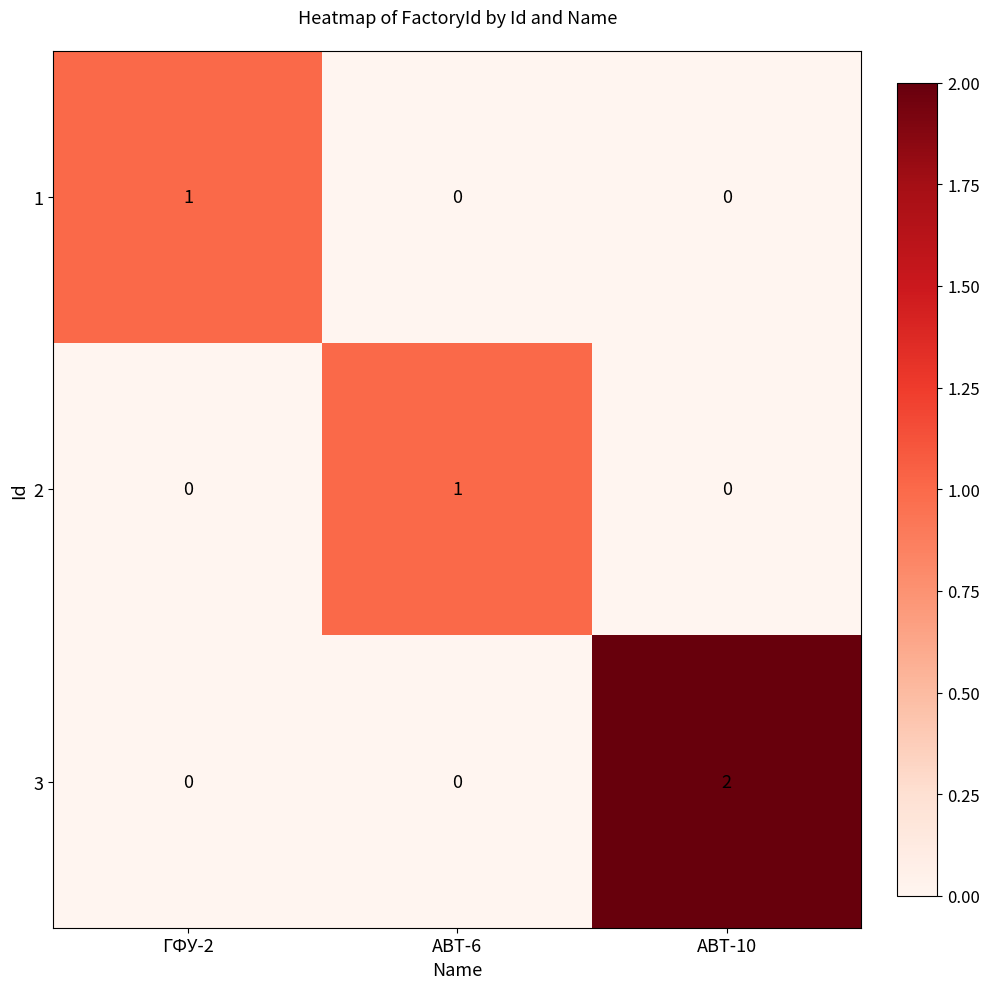

How many 1 values are between 0 and 1?

3